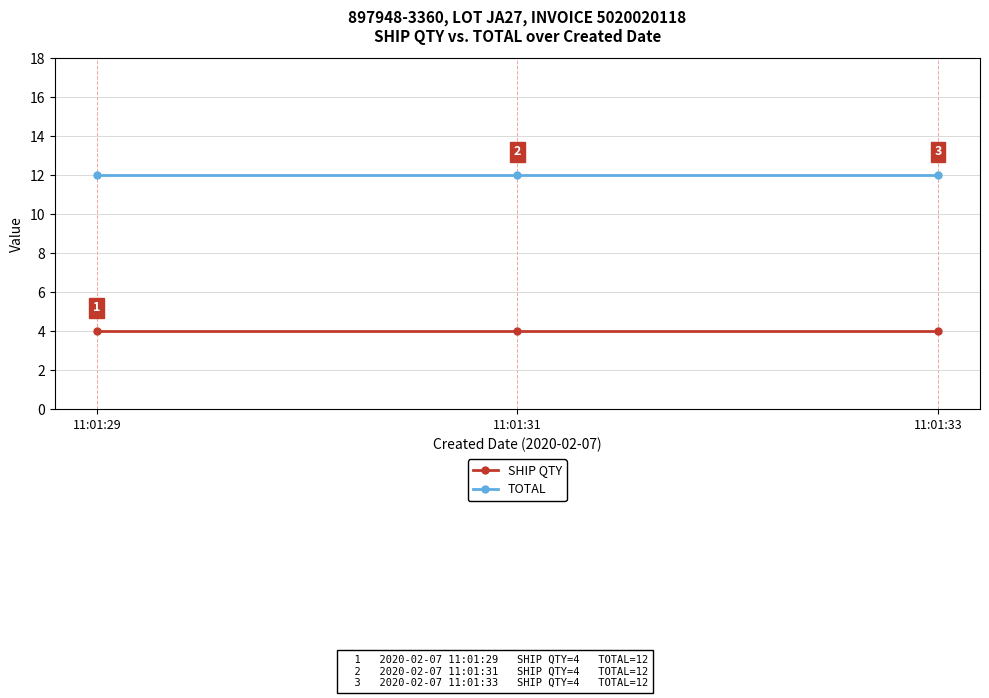

What is the sum of all TOTAL values?

36